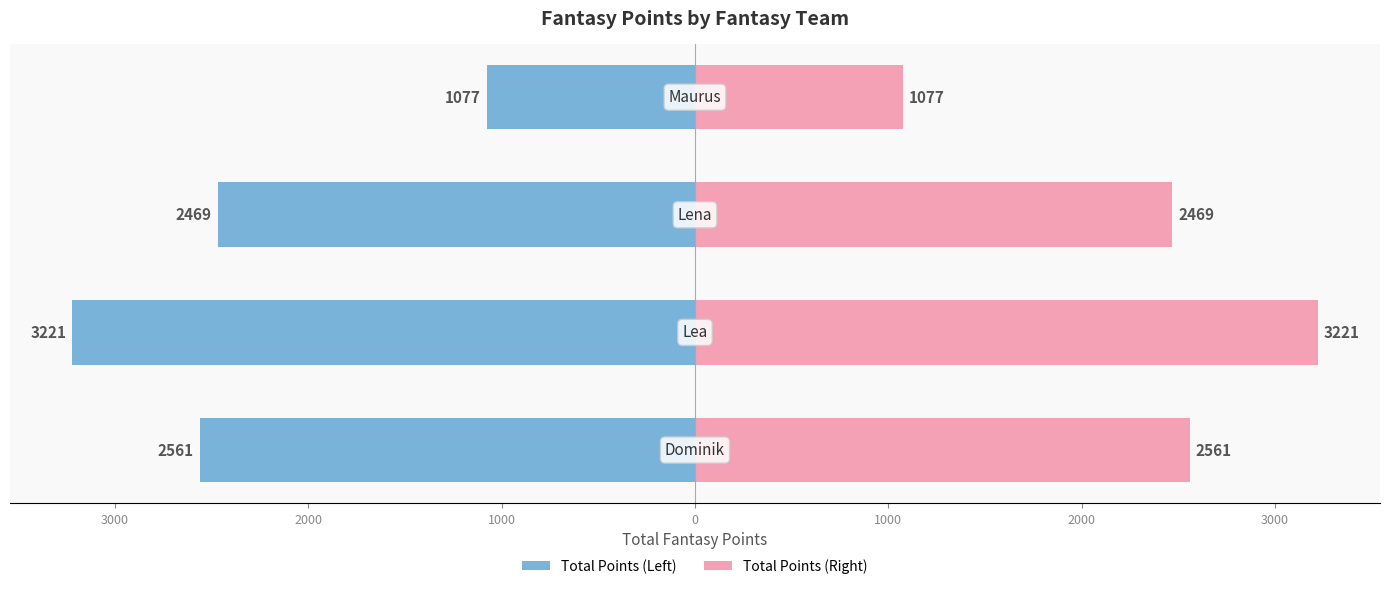

Reading left to right, what are all the values shown in this chart?

Total Points (Left): -2561	-3221	-2469	-1077
Total Points (Right): 2561	3221	2469	1077